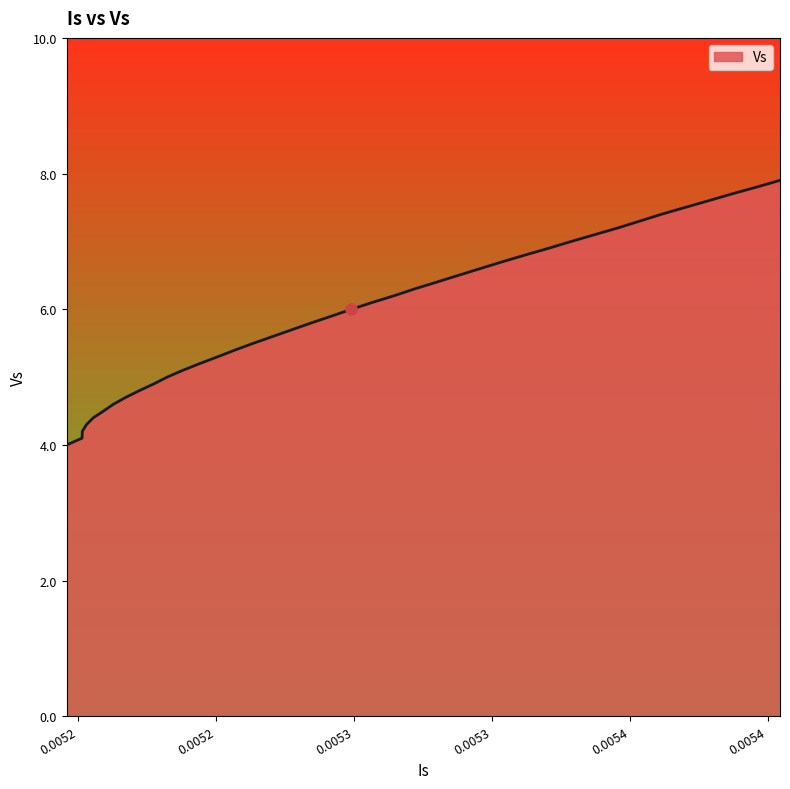

What is the difference between the maximum and minimum values?

3.9